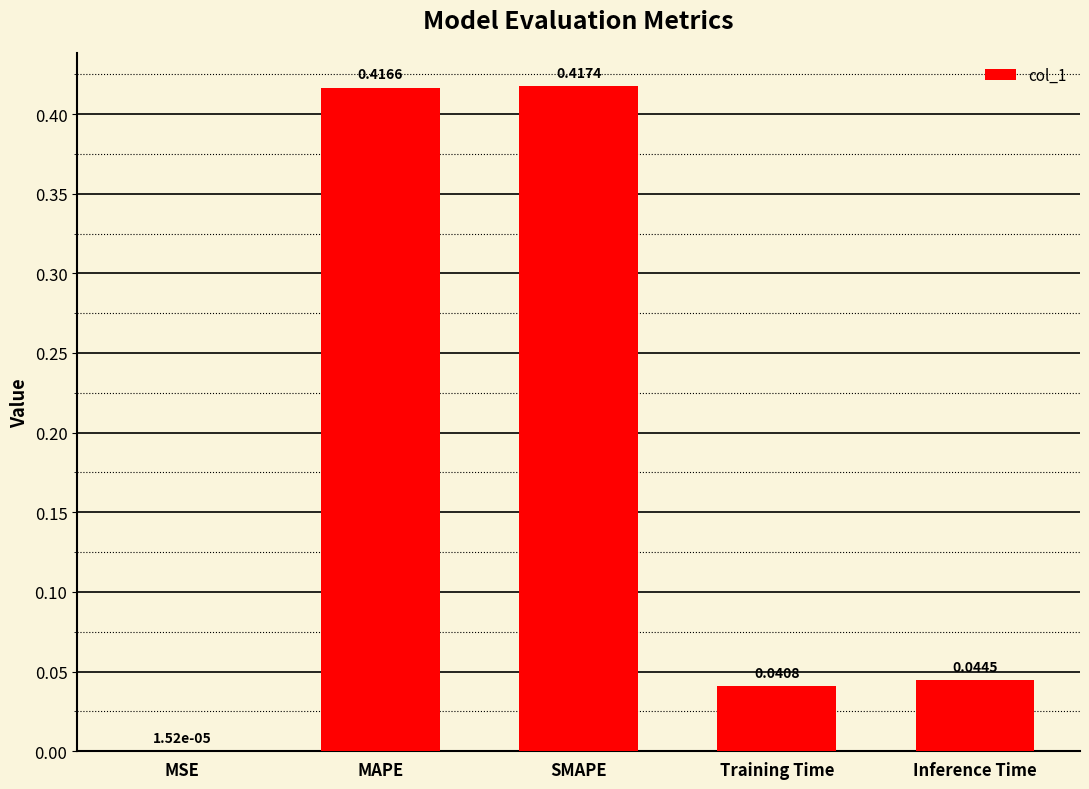

What is the sum of all values?

0.9